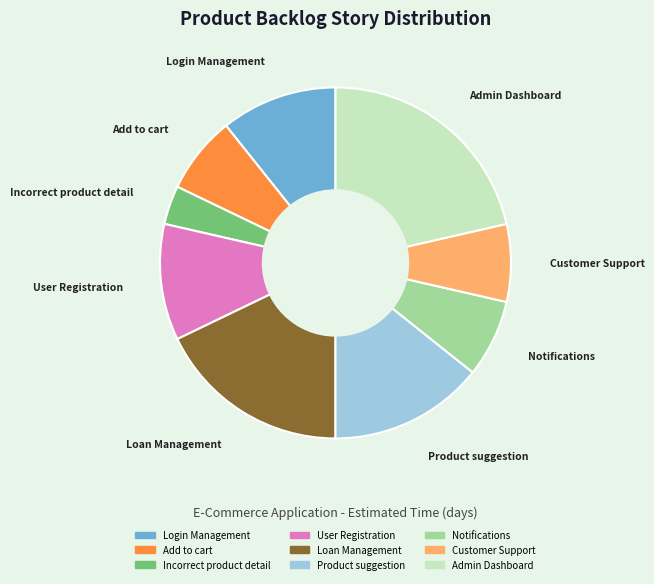

Between User Registration and Incorrect product detail, which is larger?

User Registration